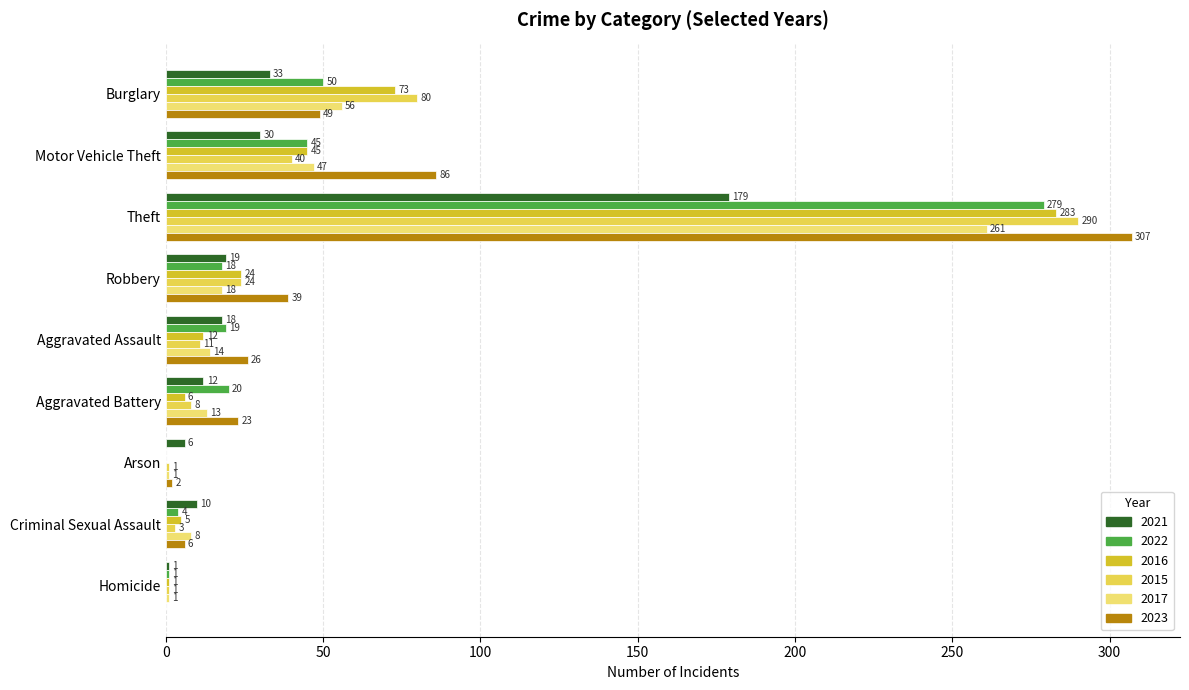

At which category does the chart reach its minimum across all series?

Arson